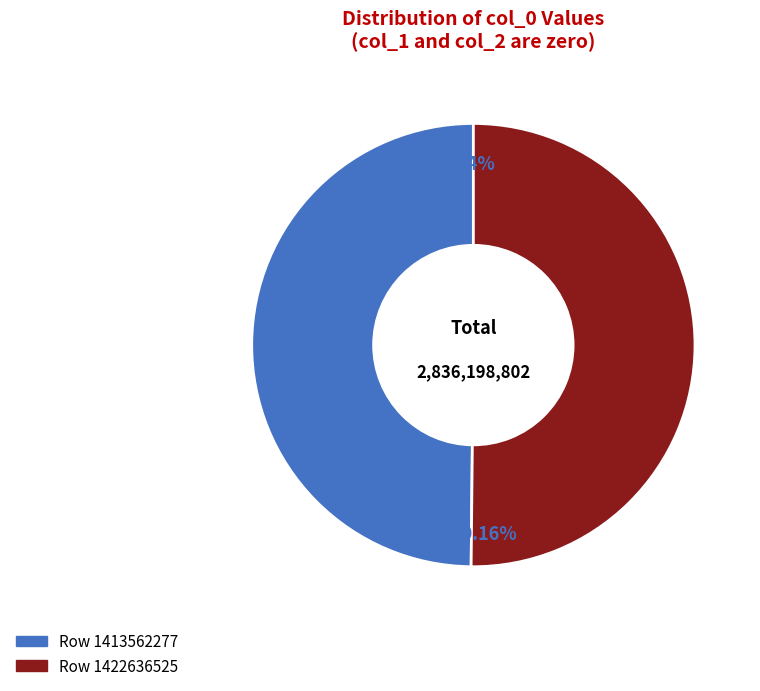

Is there a majority slice in this chart?

Yes